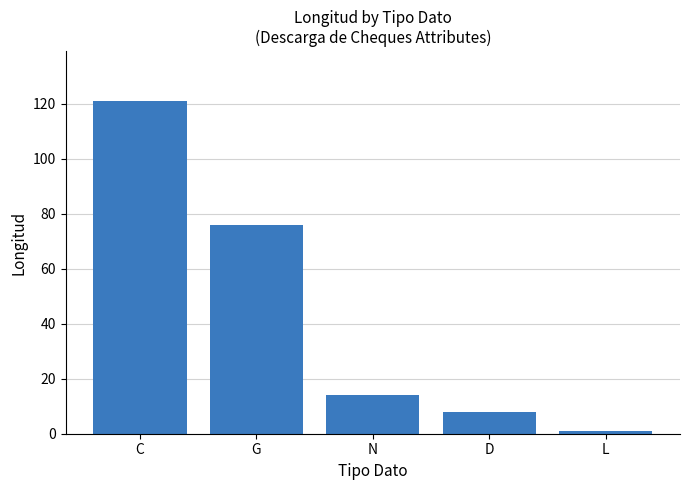

Read the value at C.

121